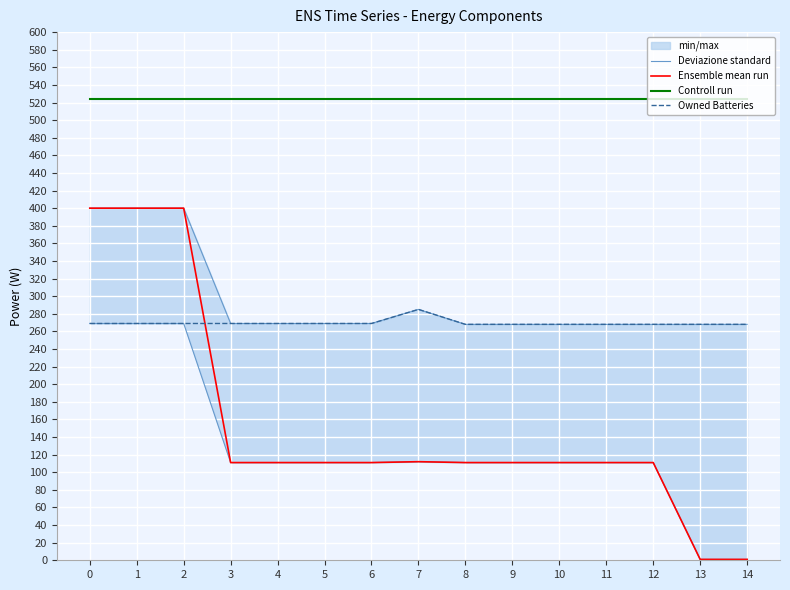

How many times do Ensemble mean run and Owned Batteries cross each other?

1